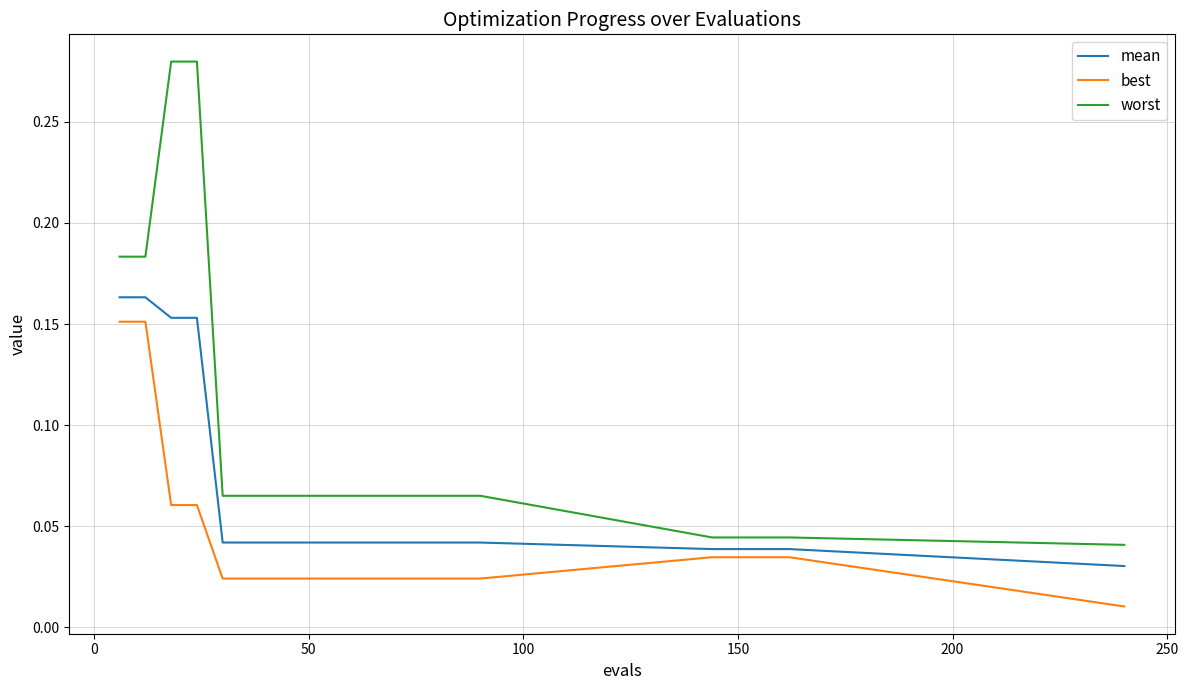

Rank the series by their maximum value, from lowest to highest.

best, mean, worst